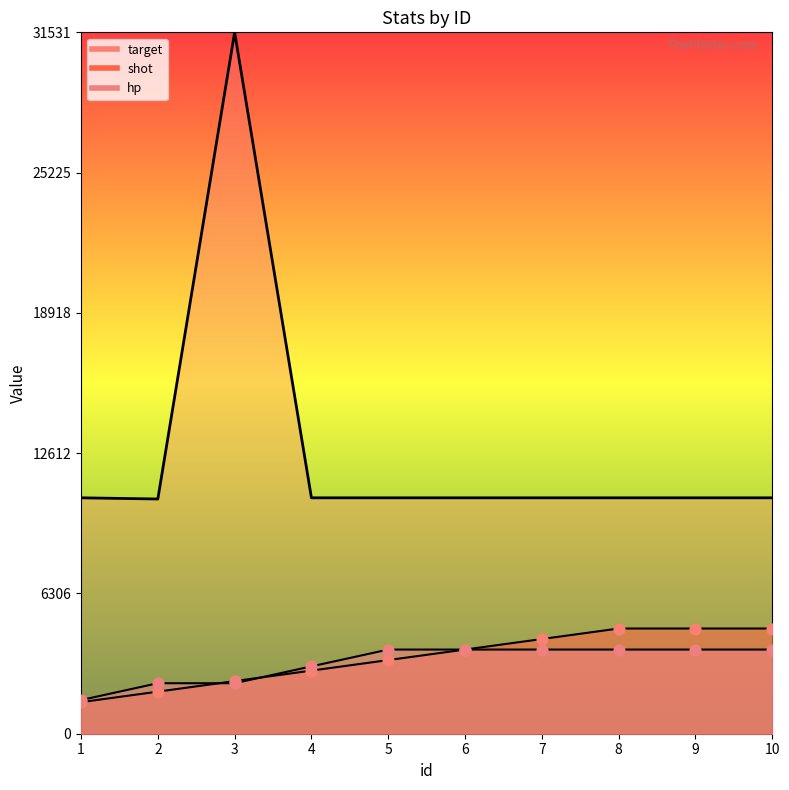

Which series contains the highest Y value?

target